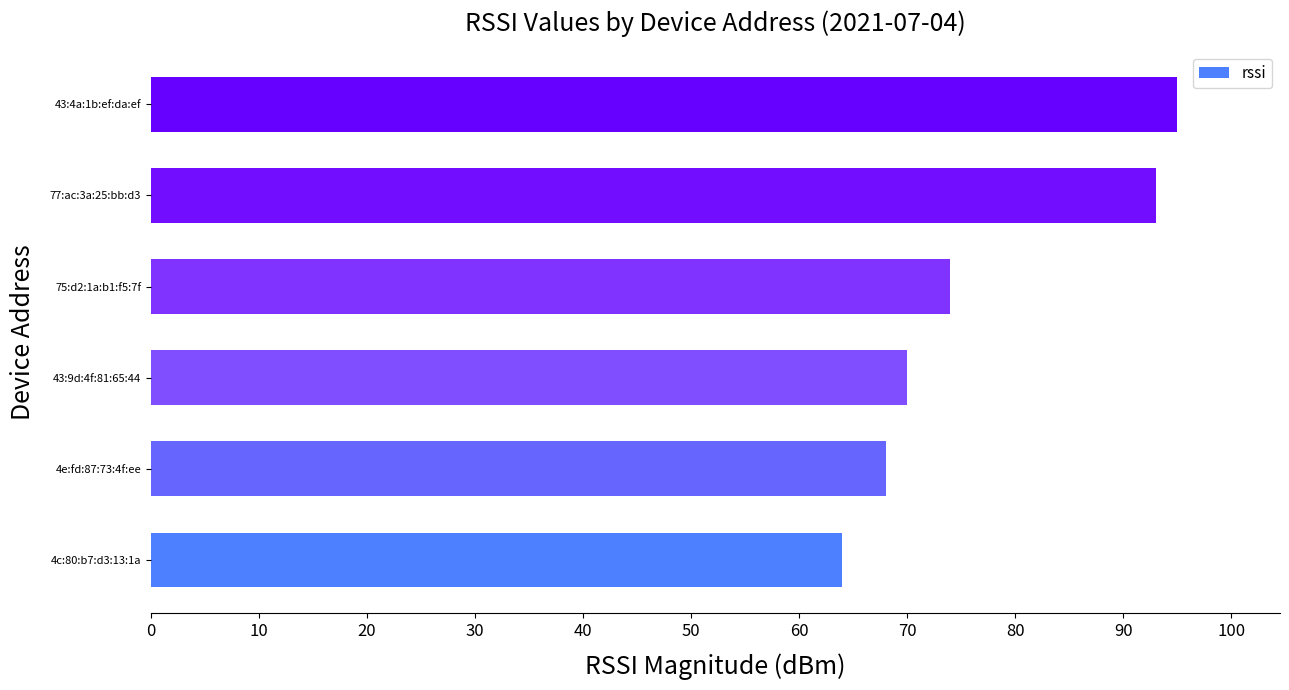

Rank the categories by value from lowest to highest.

4c:80:b7:d3:13:1a, 4e:fd:87:73:4f:ee, 43:9d:4f:81:65:44, 75:d2:1a:b1:f5:7f, 77:ac:3a:25:bb:d3, 43:4a:1b:ef:da:ef